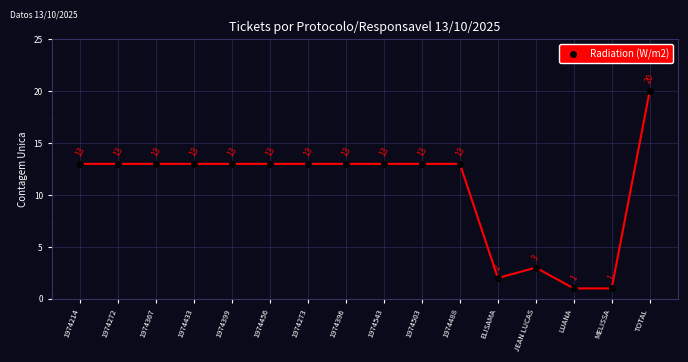

Read the value at 1974396, to the nearest 5.

15